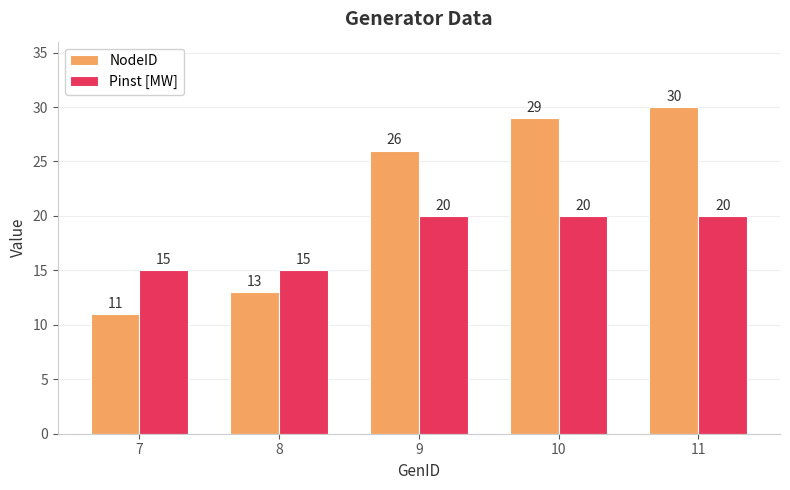

Is it true that NodeID equals 49 at 11?

False